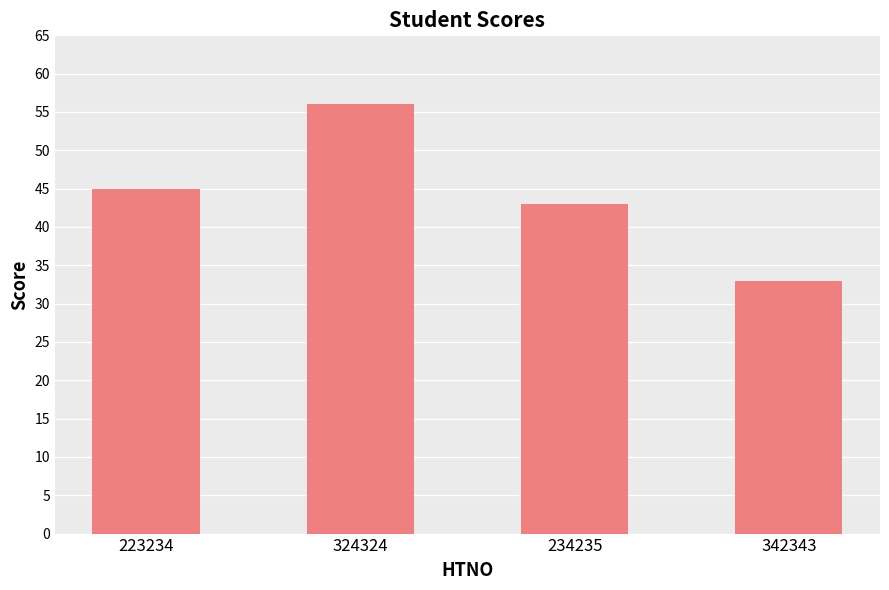

How many values are below 45?

2